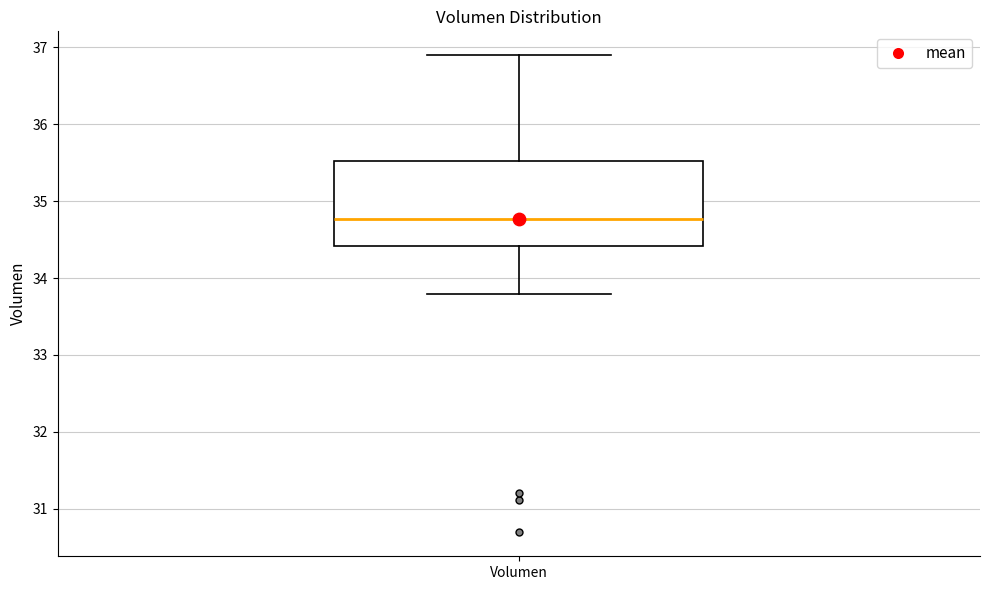

Where does the median line of the box for Volumen sit on the y-axis? The values are not printed on the chart, so give them approximately, as read against the axis.

34.8